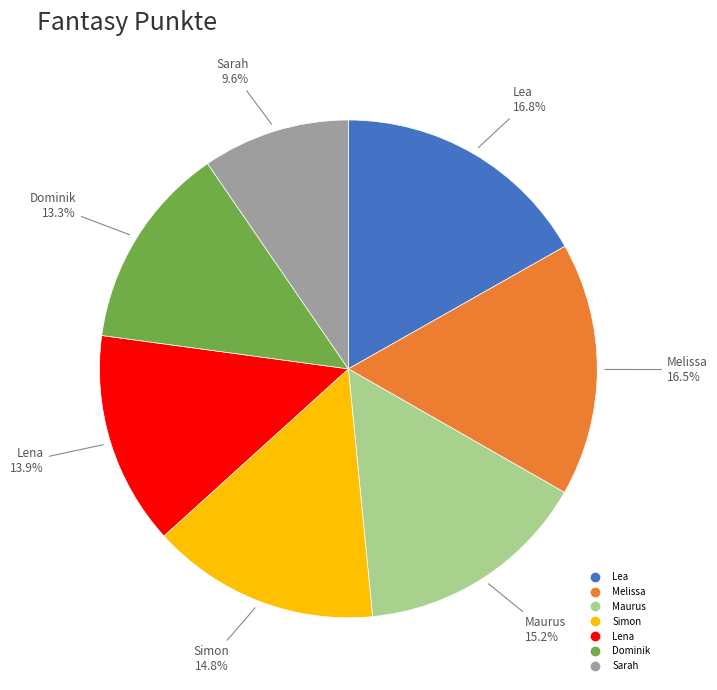

What portion of the pie excludes Simon?

85.2%